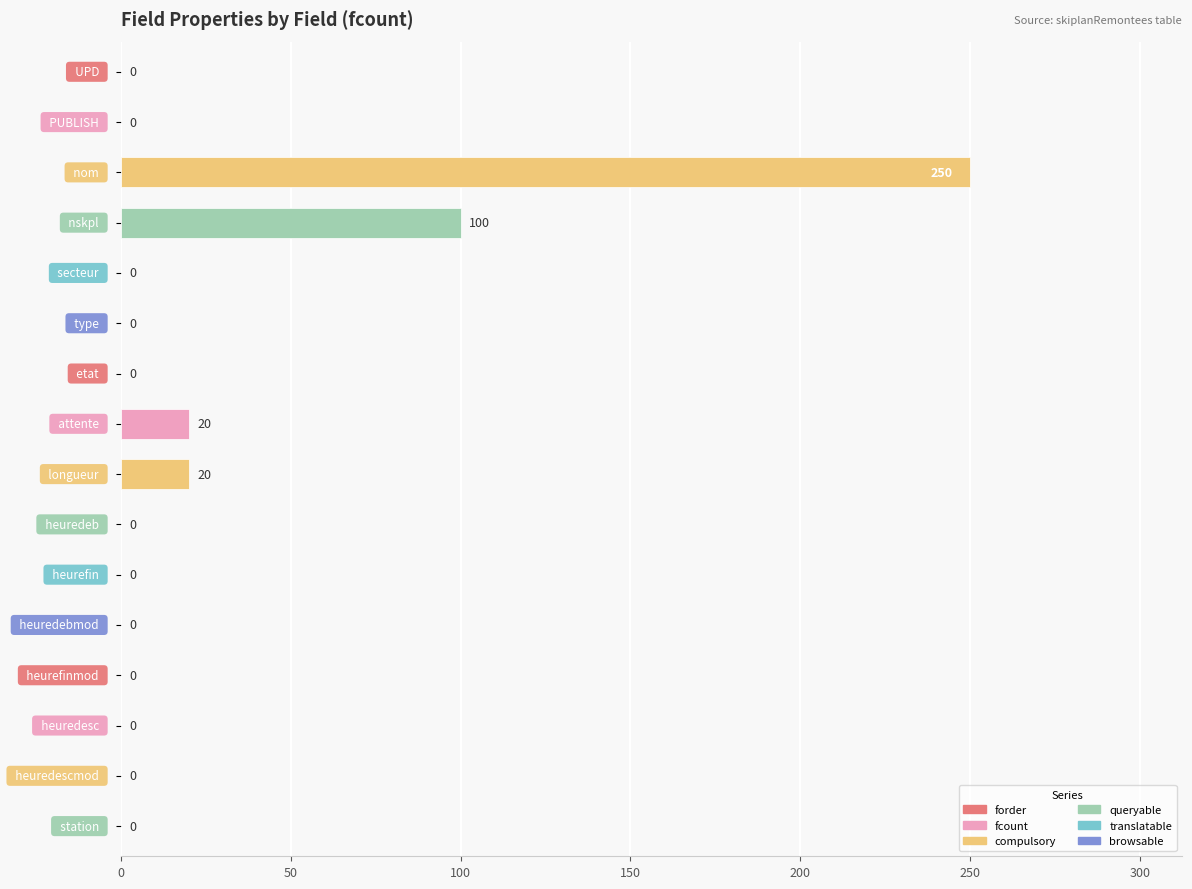

What is the maximum value shown in the chart?

250